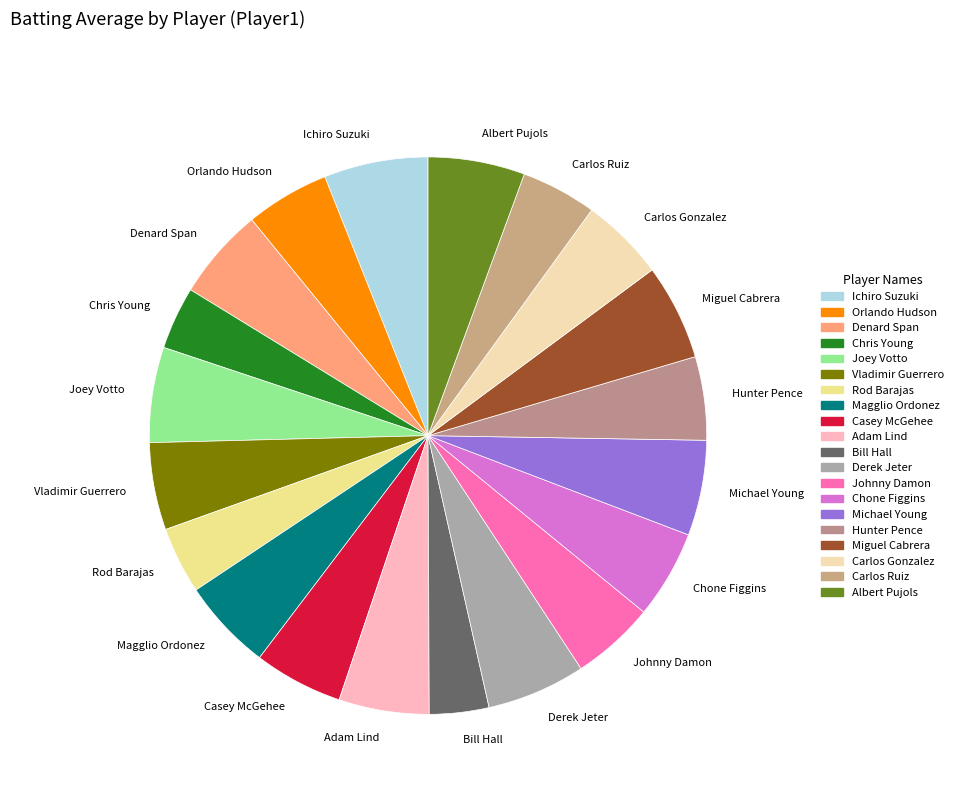

Combined, do Carlos Ruiz and Chone Figgins account for over 50%?

No